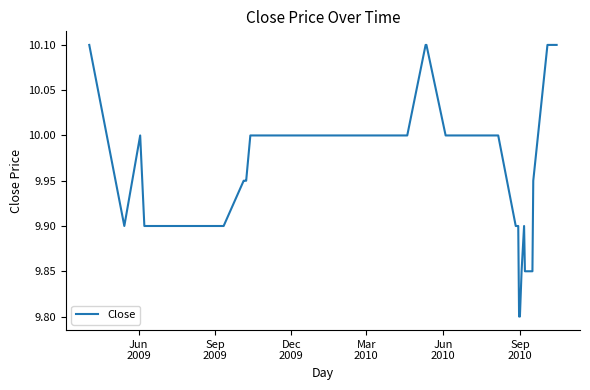

What is the difference between the maximum and minimum values?

0.3